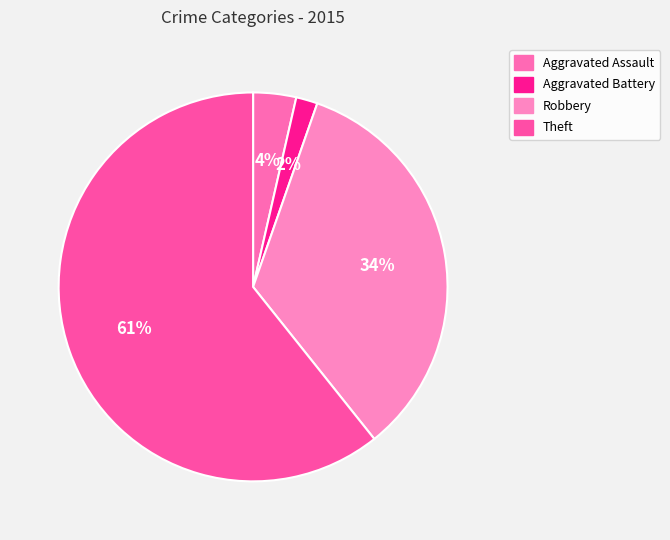

Approximately how many times larger is the value at Aggravated Assault compared to Theft?

0.1